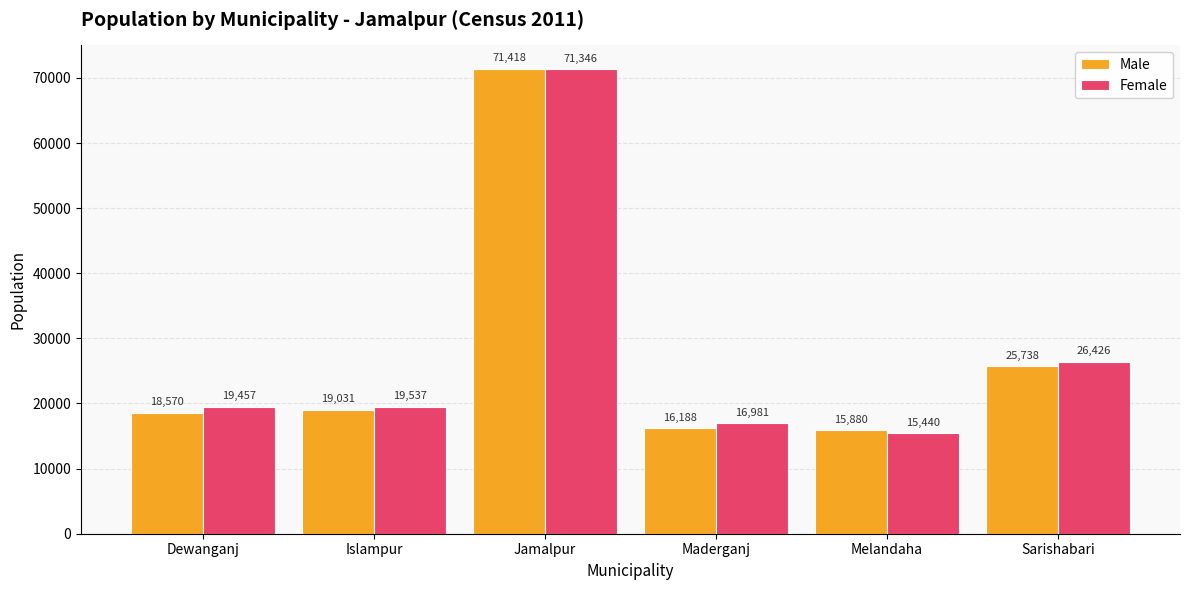

What are all the series names shown in the legend?

Male, Female